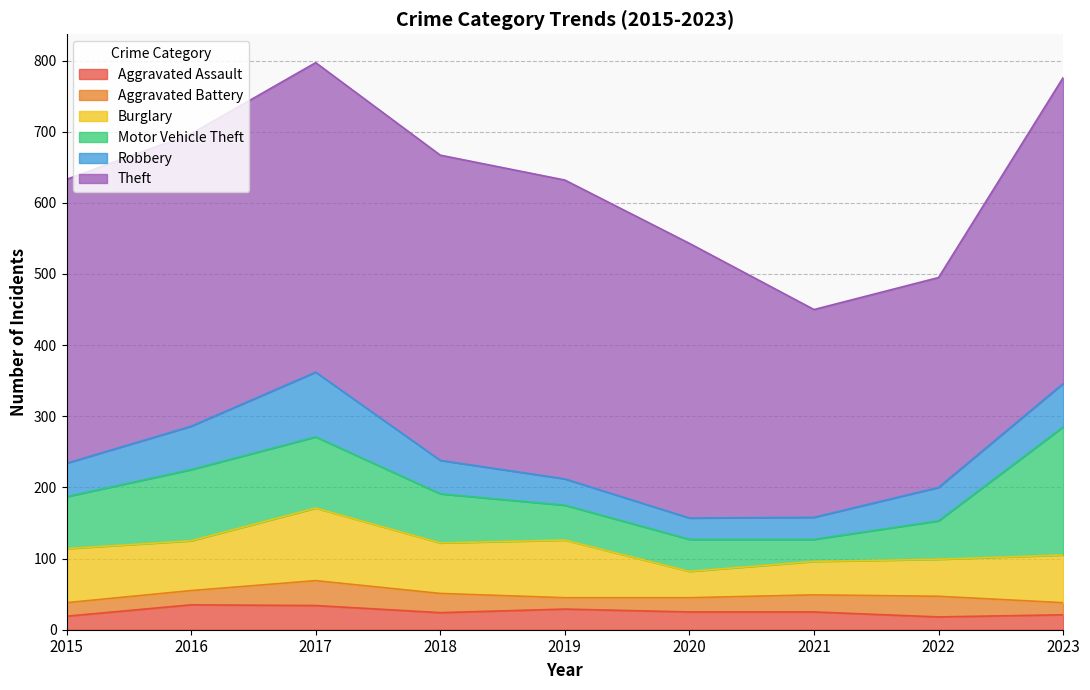

What is the value of the Aggravated Battery point at the 9th from the left?

17